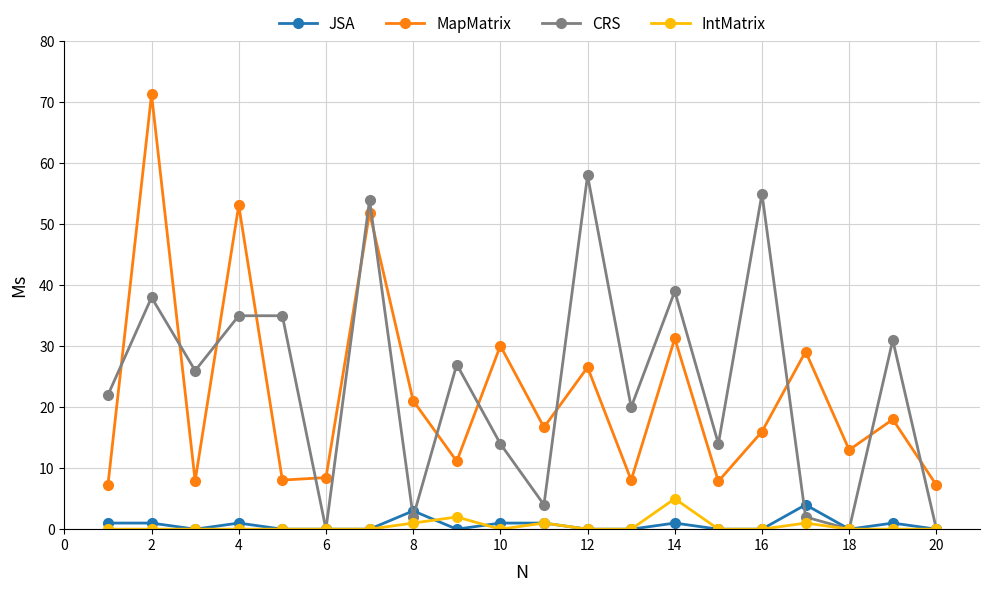

How many lines are shown in the chart?

4